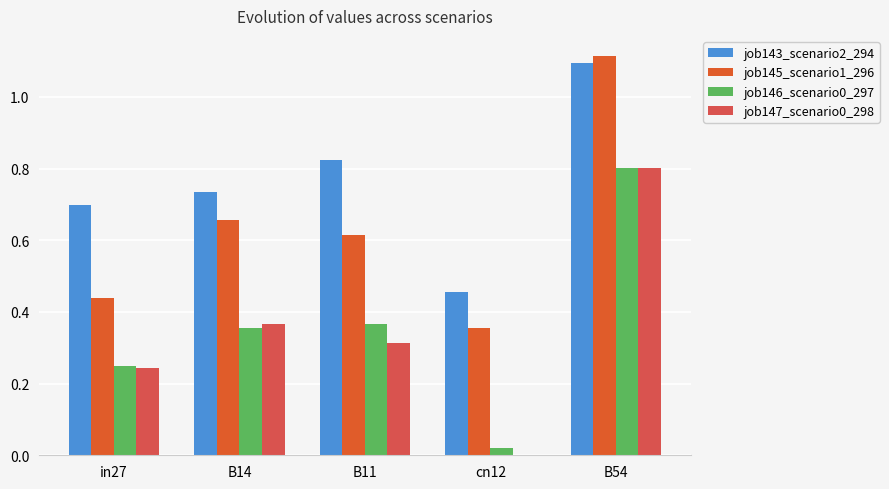

Is the value of job147_scenario0_298 at B14 greater than the value of job145_scenario1_296 at B14?

No